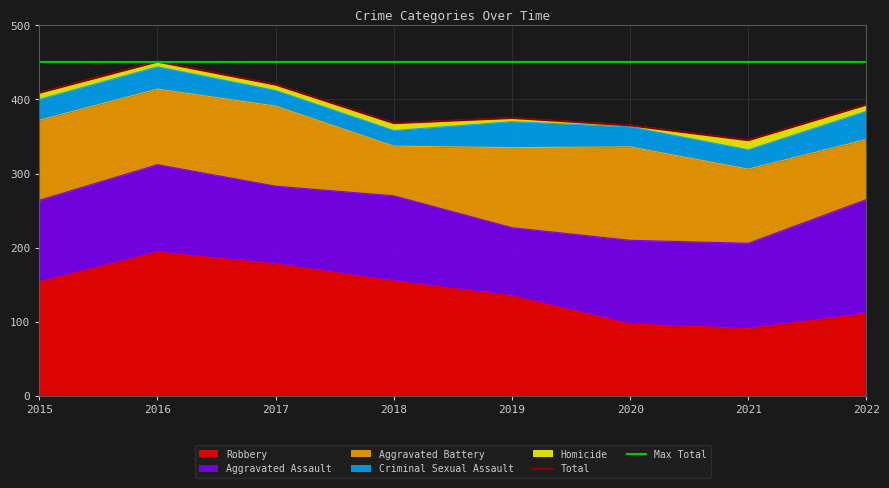

Reading left to right, list all the values displayed in this chart.

Aggravated Assault: 110	118	105	115	92	113	115	154
Aggravated Battery: 108	102	108	67	108	126	100	81
Criminal Sexual Assault: 28	30	21	21	35	27	26	38
Homicide: 9	7	8	10	5	2	13	9
Robbery: 154	194	178	155	135	97	91	111